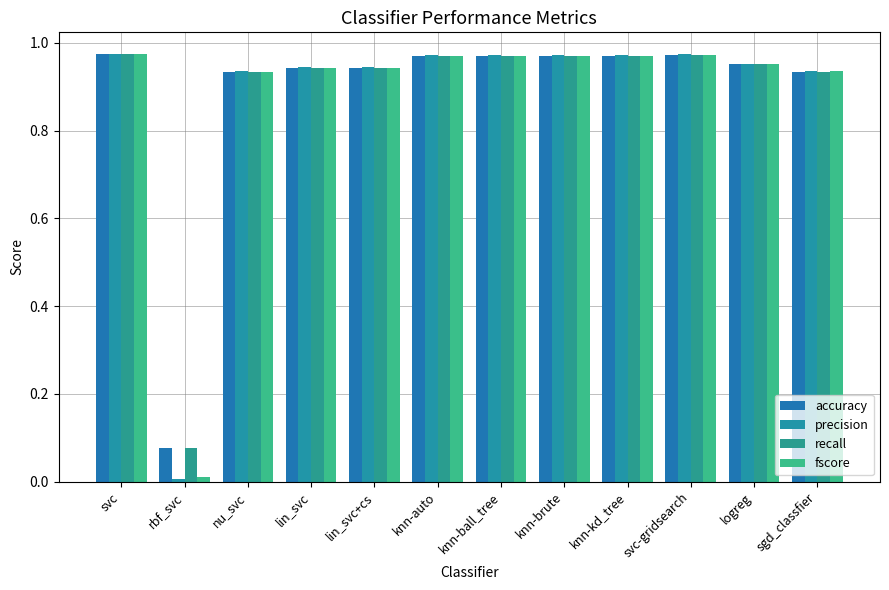

Reading left to right, extract all data points from this chart.

accuracy: svc=1.0	rbf_svc=0.1	nu_svc=0.9	lin_svc=0.9	lin_svc+cs=0.9	knn-auto=1.0	knn-ball_tree=1.0	knn-brute=1.0	knn-kd_tree=1.0	svc-gridsearch=1.0	logreg=1.0	sgd_classfier=0.9
precision: svc=1.0	rbf_svc=0.0	nu_svc=0.9	lin_svc=0.9	lin_svc+cs=0.9	knn-auto=1.0	knn-ball_tree=1.0	knn-brute=1.0	knn-kd_tree=1.0	svc-gridsearch=1.0	logreg=1.0	sgd_classfier=0.9
recall: svc=1.0	rbf_svc=0.1	nu_svc=0.9	lin_svc=0.9	lin_svc+cs=0.9	knn-auto=1.0	knn-ball_tree=1.0	knn-brute=1.0	knn-kd_tree=1.0	svc-gridsearch=1.0	logreg=1.0	sgd_classfier=0.9
fscore: svc=1.0	rbf_svc=0.0	nu_svc=0.9	lin_svc=0.9	lin_svc+cs=0.9	knn-auto=1.0	knn-ball_tree=1.0	knn-brute=1.0	knn-kd_tree=1.0	svc-gridsearch=1.0	logreg=1.0	sgd_classfier=0.9